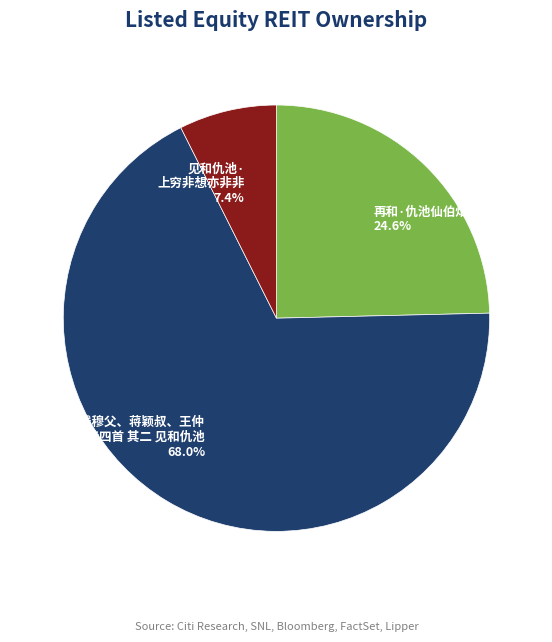

Rank the categories by value from lowest to highest.

见和仇池· 上穷非想亦非非 7.4%, 再和·仇池仙伯烟霄外 24.6%, 次韵奉和钱穆父、蒋颖叔、王仲 至诗四首 其二 见和仇池 68.0%